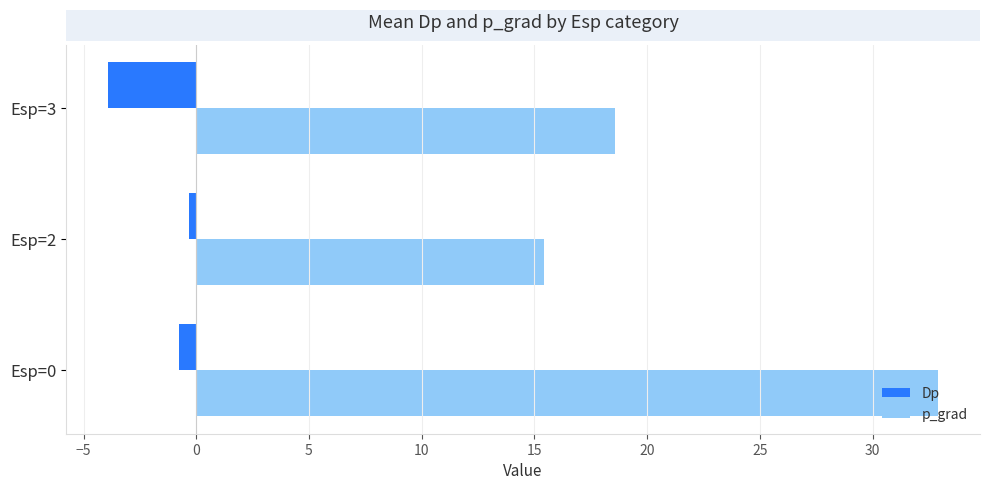

What is the maximum value for Dp?

-0.3